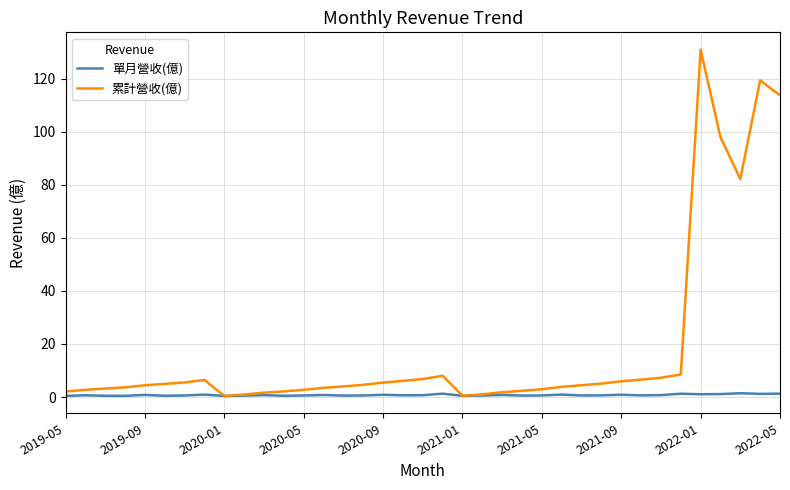

What is the sum of all 累計營收(億) values?

673.8